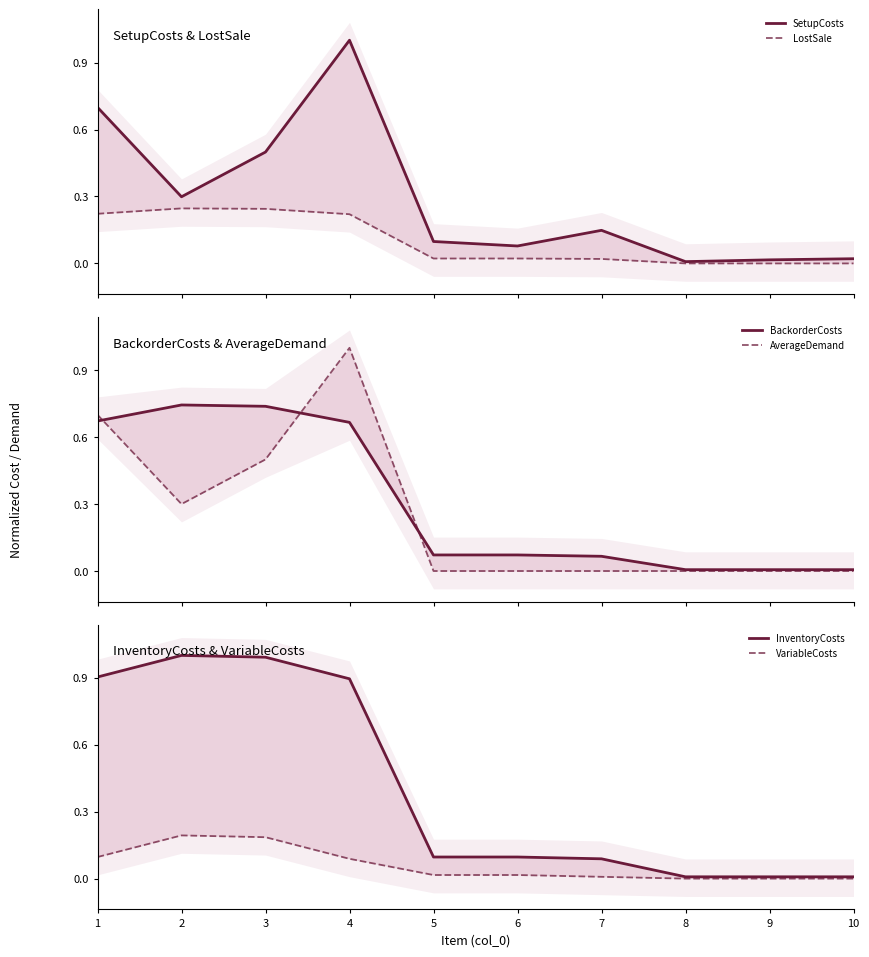

Where do SetupCosts and InventoryCosts first cross each other?

3 and 4